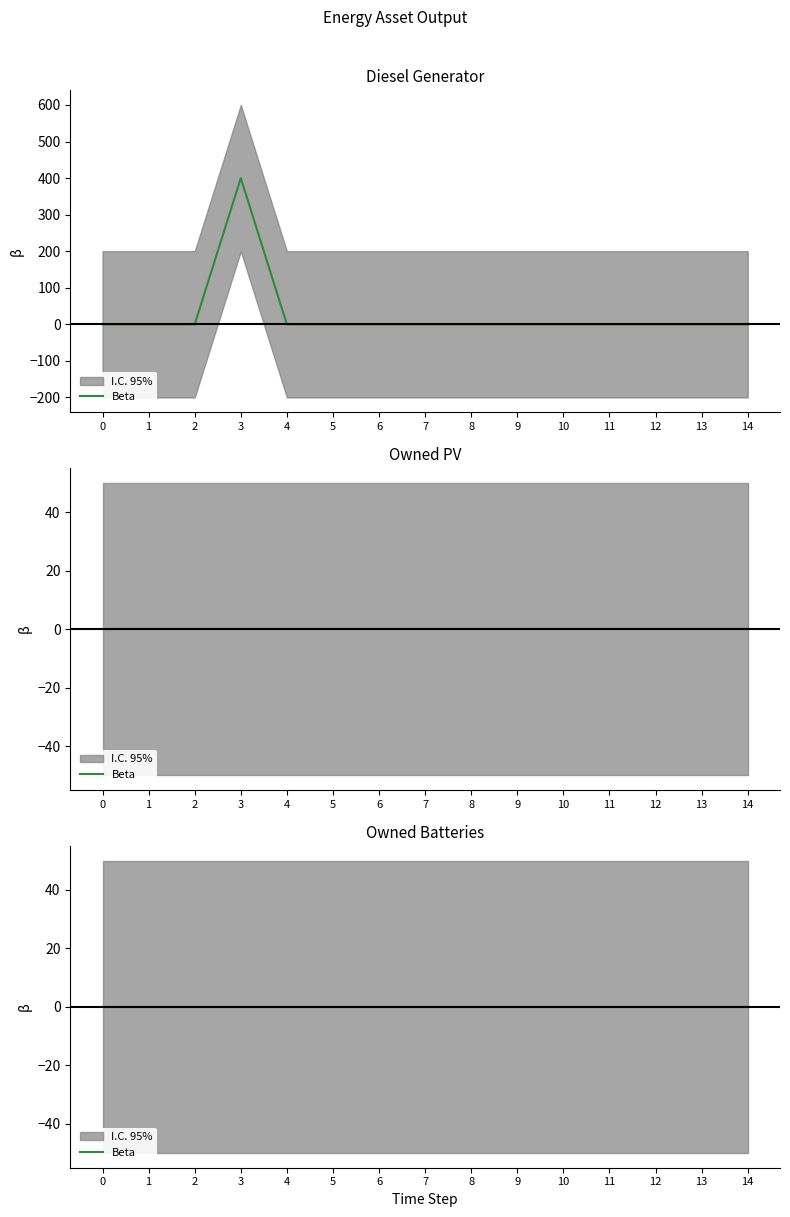

Reading right to left, transcribe all the data shown in this chart.

Diesel Generator: 14=0	13=0	12=0	11=0	10=0	9=0	8=0	7=0	6=0	5=0	4=0	3=400	2=0	1=0	0=0
Owned PV: 14=0	13=0	12=0	11=0	10=0	9=0	8=0	7=0	6=0	5=0	4=0	3=0	2=0	1=0	0=0
Owned Batteries: 14=0	13=0	12=0	11=0	10=0	9=0	8=0	7=0	6=0	5=0	4=0	3=0	2=0	1=0	0=0